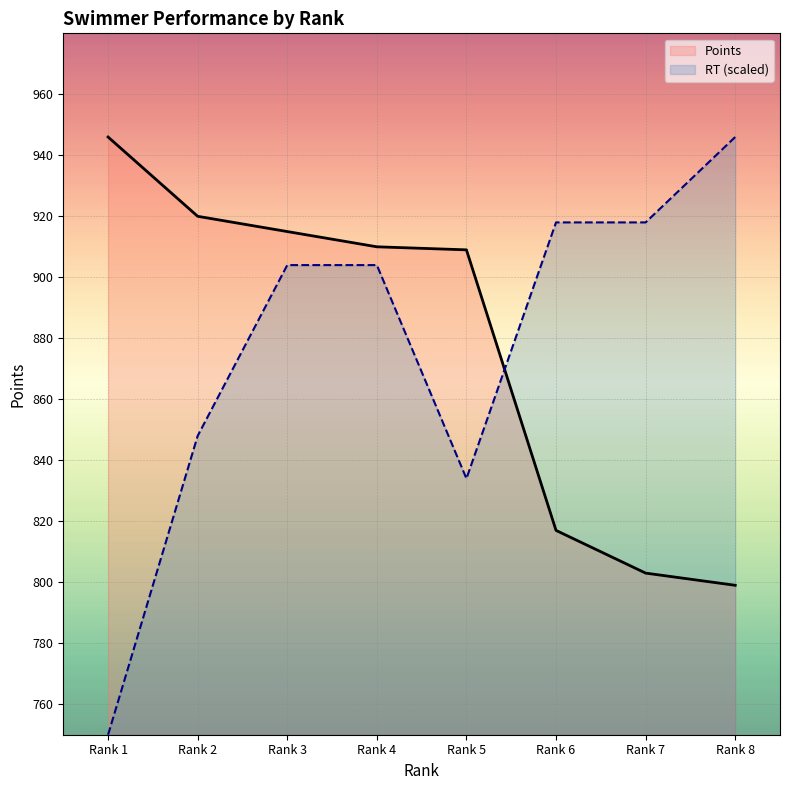

What is the sum of all RT values?

7022.0